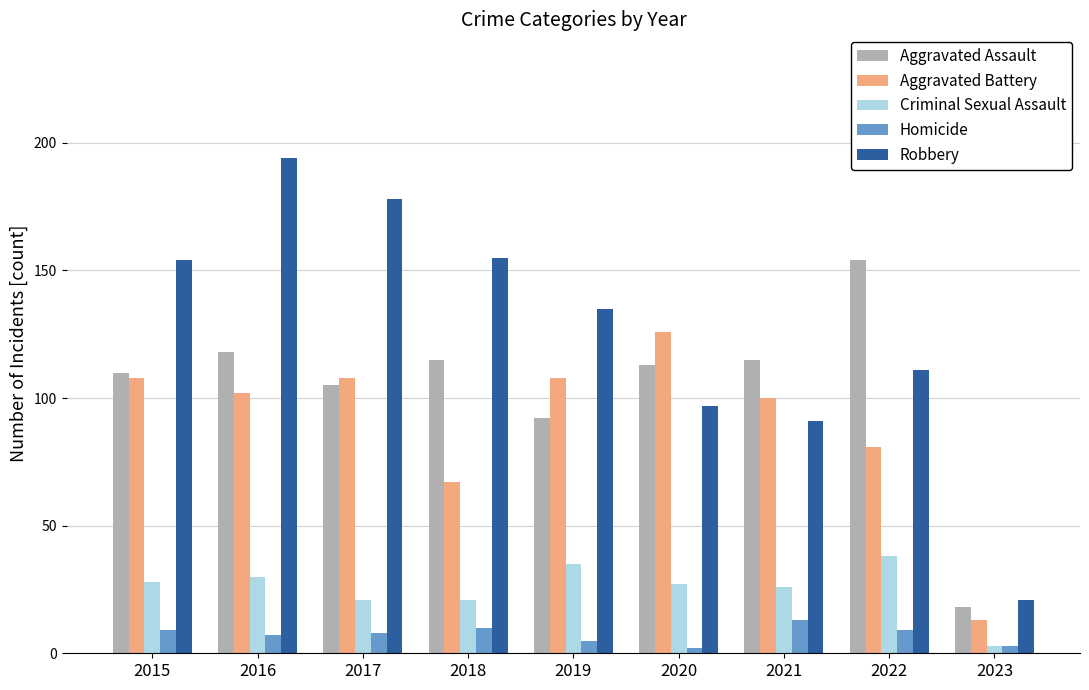

Is it true that Aggravated Battery equals 32 at 2020?

False